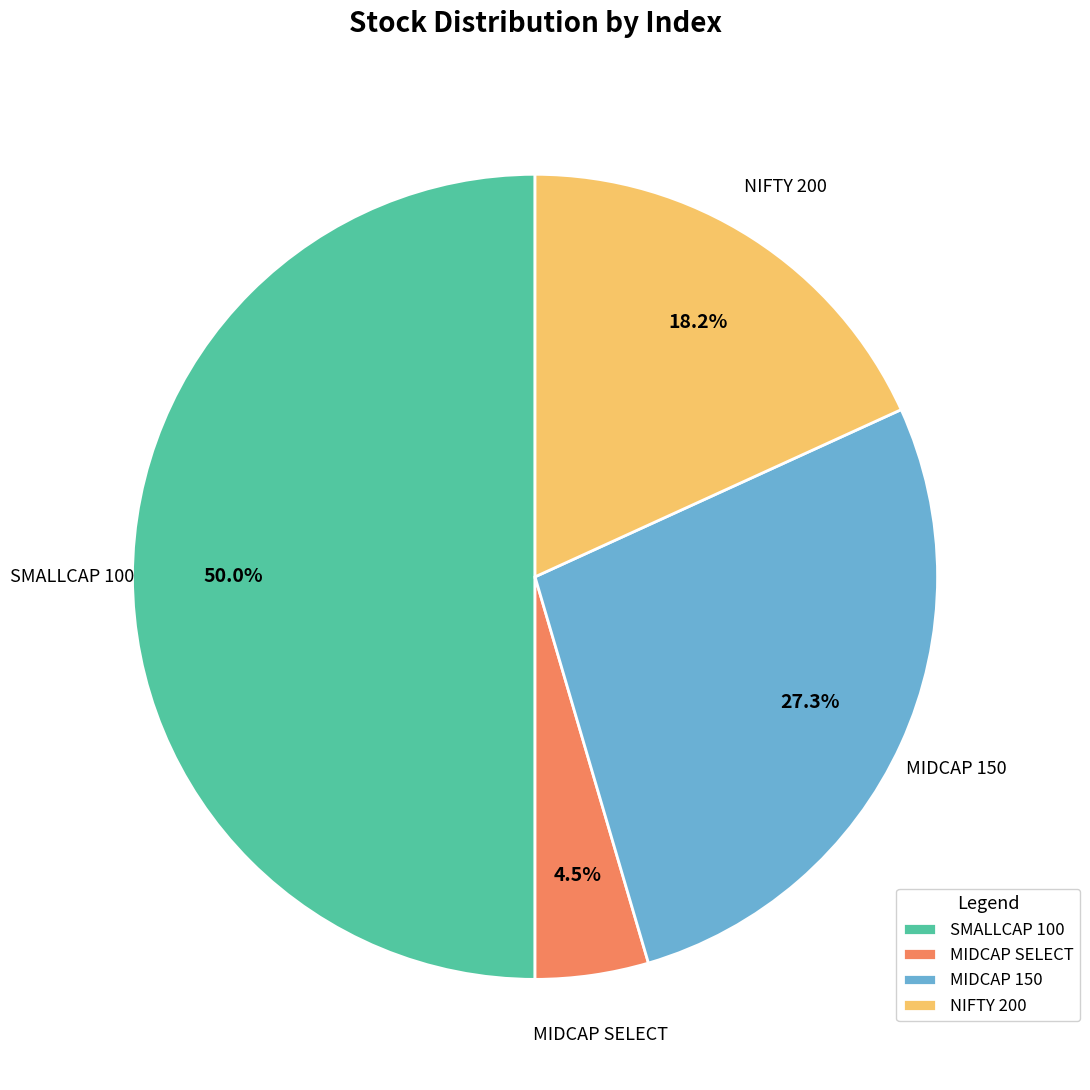

Which slice is the largest?

SMALLCAP 100